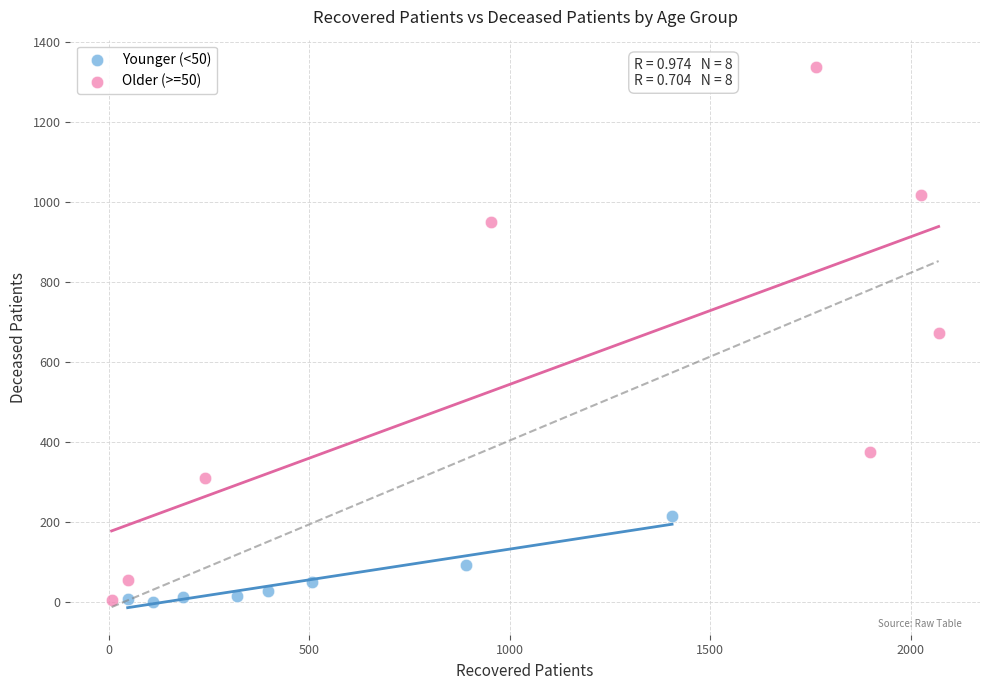

Which series contains the highest Y value?

Older (>=50)